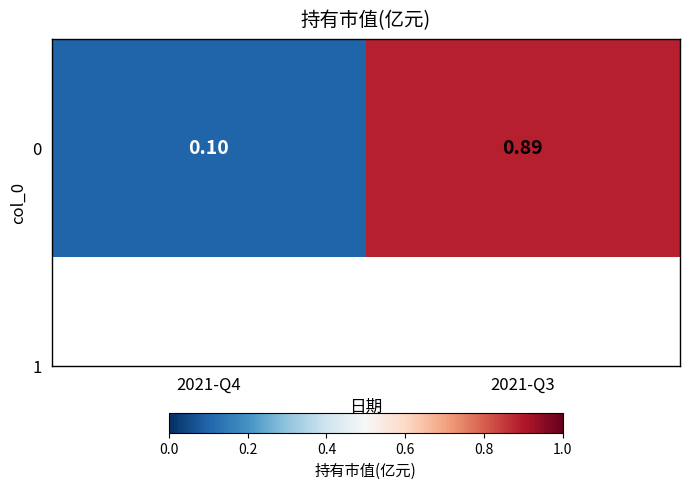

Where is the data nearest to the value 0?

2021-Q4